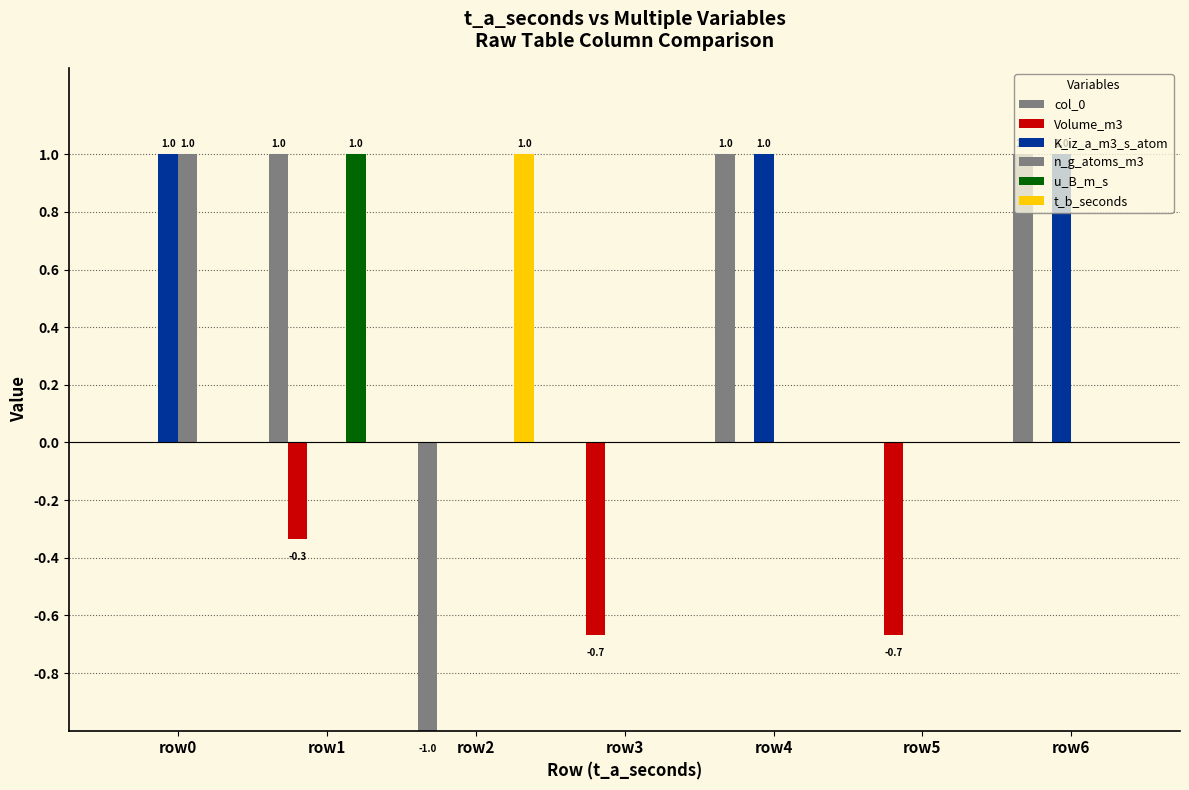

Count the number of categories in the chart.

7